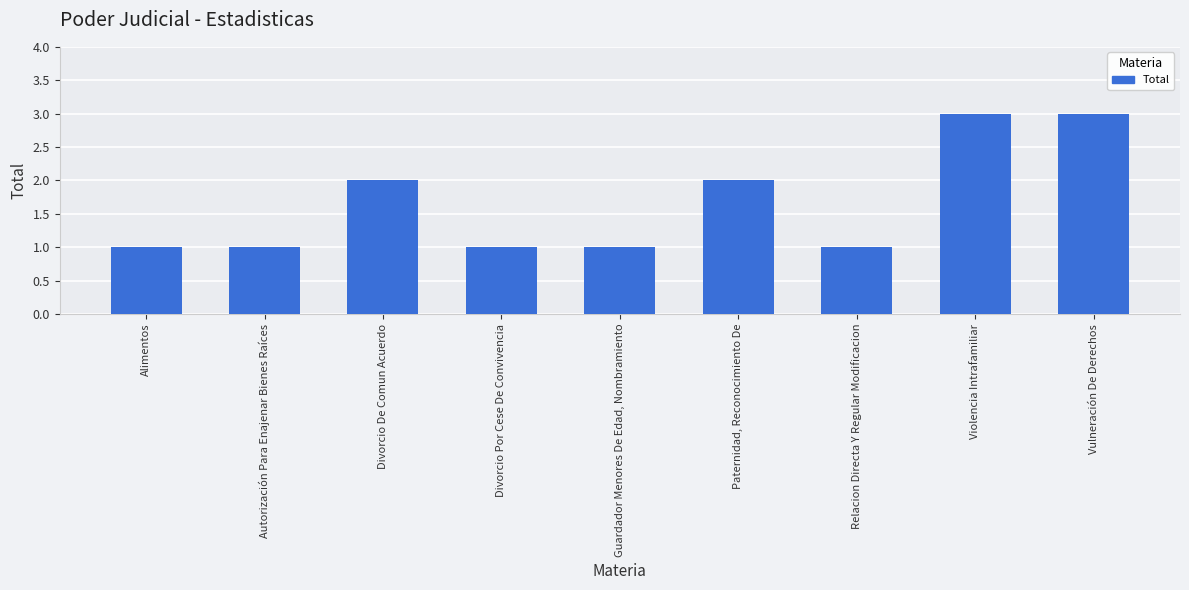

What is the sum of all values?

15